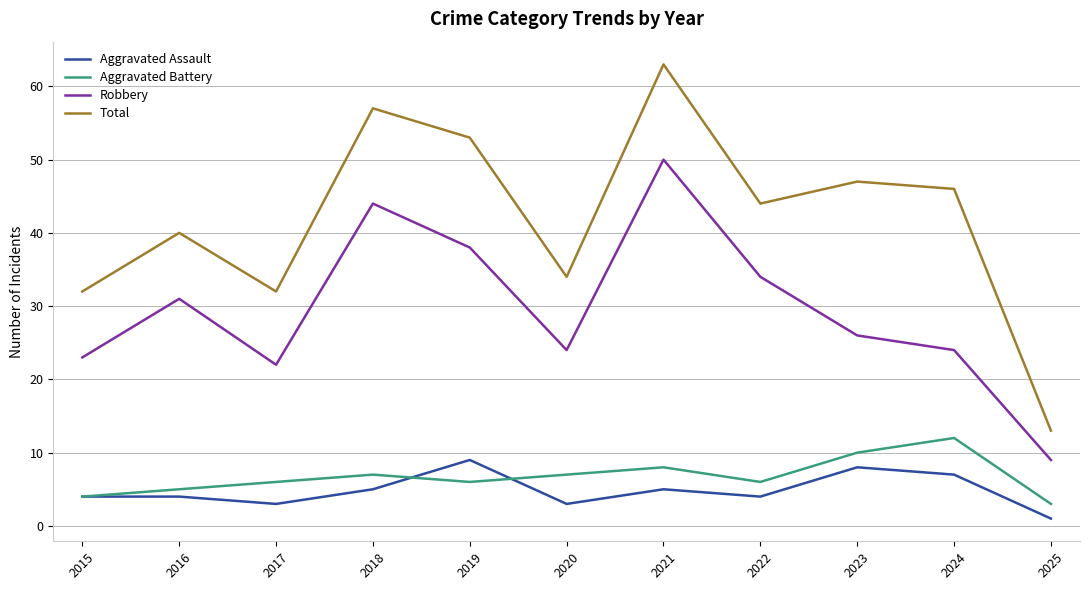

What is the difference between the second highest and minimum values in the Aggravated Assault series?

7